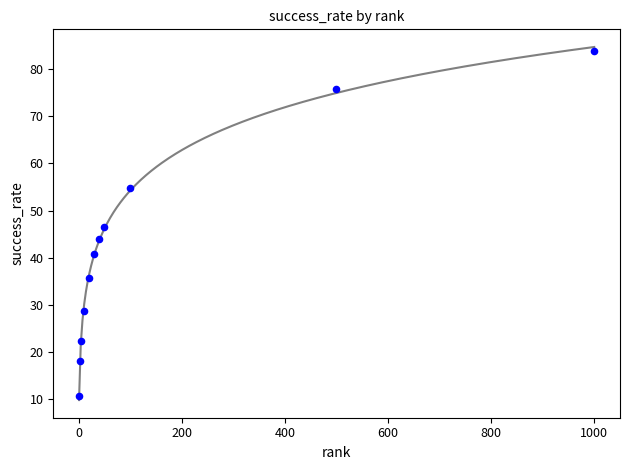

What is the average X value?

159.9